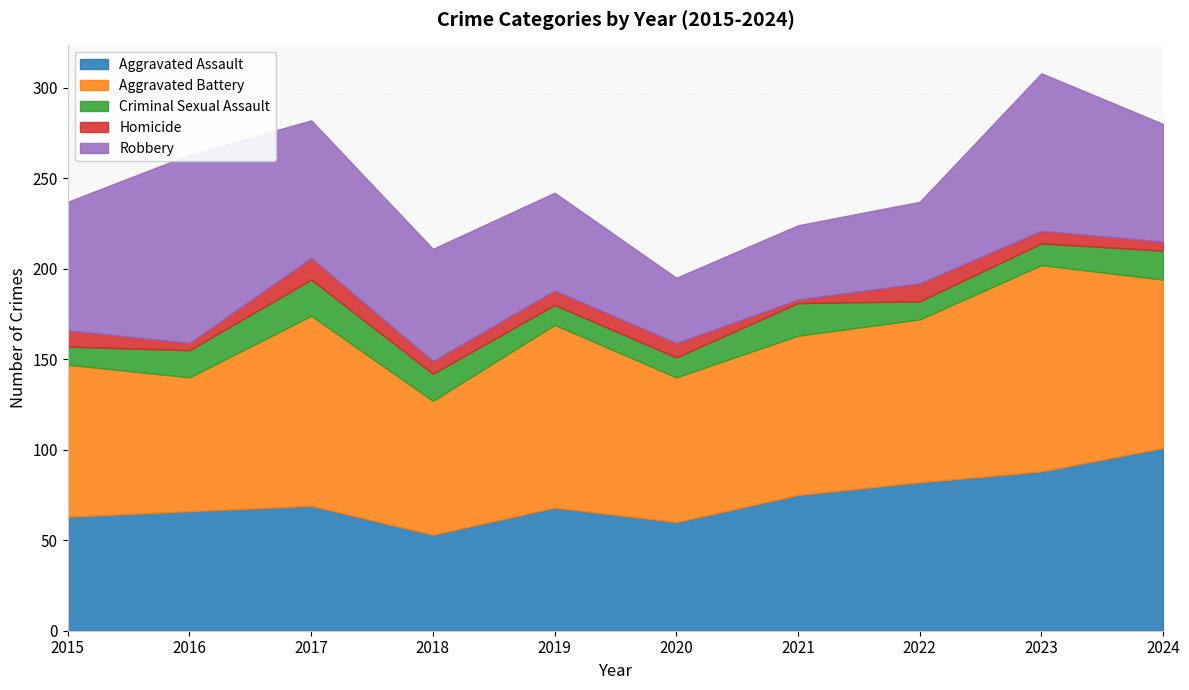

At which label does Aggravated Assault reach its minimum?

2018